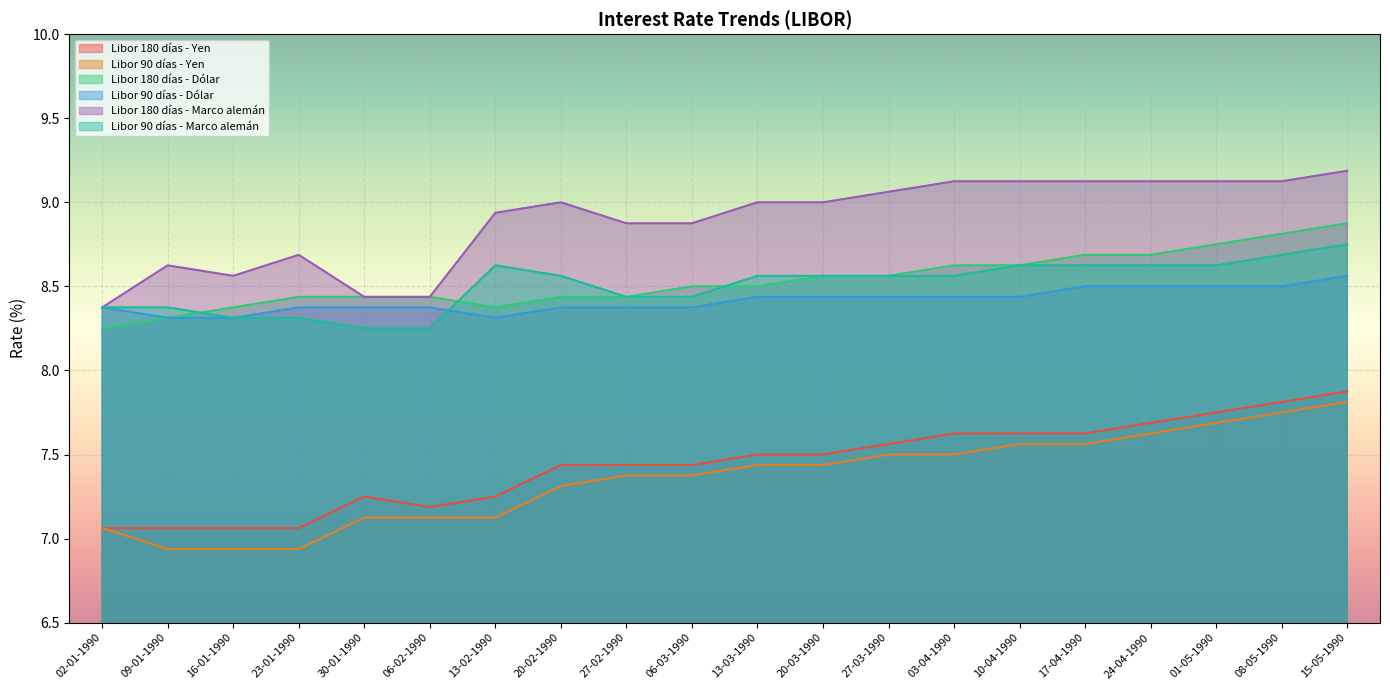

Reading left to right, extract all data points from this chart.

Libor 180 días - Yen: 7.1	7.1	7.1	7.1	7.2	7.2	7.2	7.4	7.4	7.4	7.5	7.5	7.6	7.6	7.6	7.6	7.7	7.8	7.8	7.9
Libor 90 días - Yen: 7.1	6.9	6.9	6.9	7.1	7.1	7.1	7.3	7.4	7.4	7.4	7.4	7.5	7.5	7.6	7.6	7.6	7.7	7.8	7.8
Libor 180 días - Dólar: 8.2	8.3	8.4	8.4	8.4	8.4	8.4	8.4	8.4	8.5	8.5	8.6	8.6	8.6	8.6	8.7	8.7	8.8	8.8	8.9
Libor 90 días - Dólar: 8.4	8.3	8.3	8.4	8.4	8.4	8.3	8.4	8.4	8.4	8.4	8.4	8.4	8.4	8.4	8.5	8.5	8.5	8.5	8.6
Libor 180 días - Marco alemán: 8.4	8.6	8.6	8.7	8.4	8.4	8.9	9.0	8.9	8.9	9.0	9.0	9.1	9.1	9.1	9.1	9.1	9.1	9.1	9.2
Libor 90 días - Marco alemán: 8.4	8.4	8.3	8.3	8.2	8.2	8.6	8.6	8.4	8.4	8.6	8.6	8.6	8.6	8.6	8.6	8.6	8.6	8.7	8.8